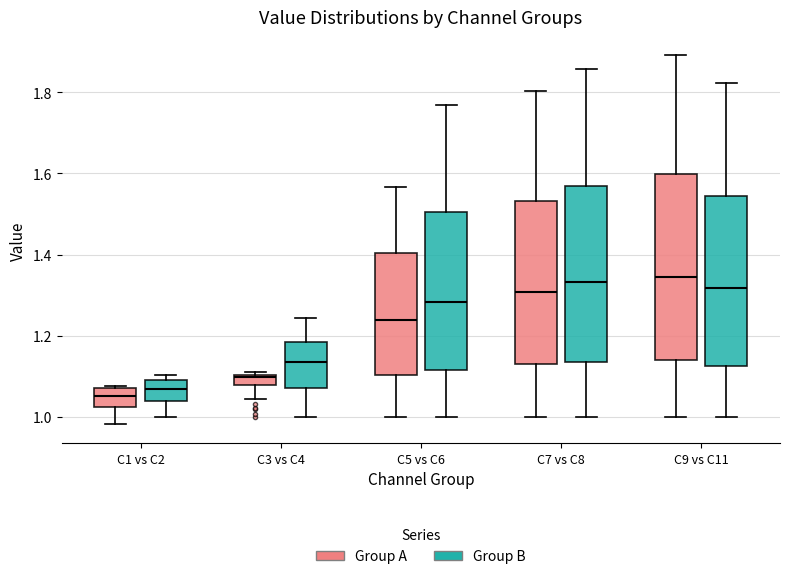

Where is the lower edge of the box for C1 vs C2 (Group A) on the y-axis? The values are not printed on the chart, so give them approximately, as read against the axis.

1.02